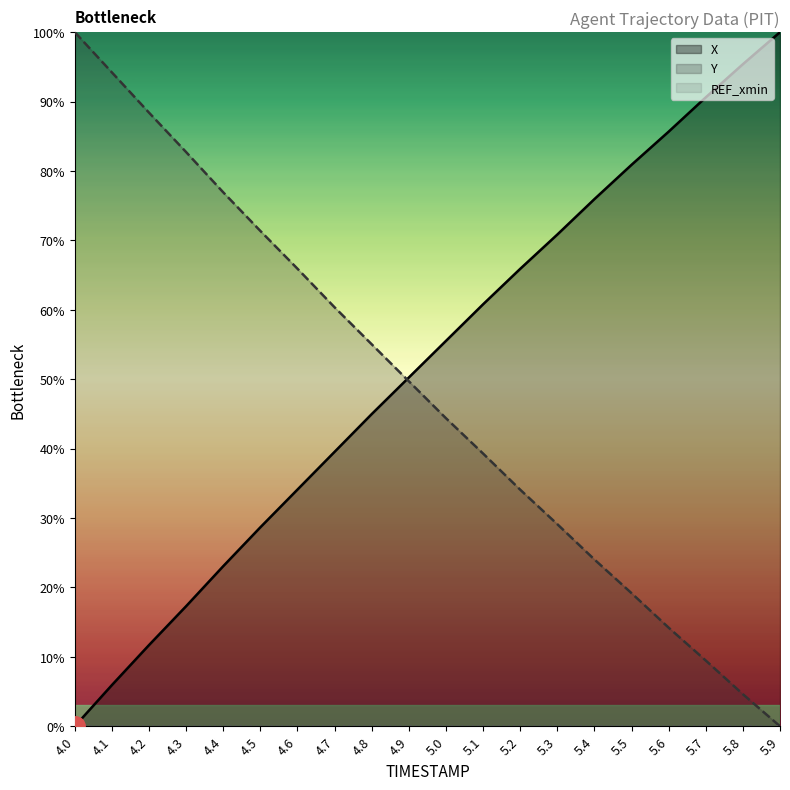

Count the number of data series in this chart.

3